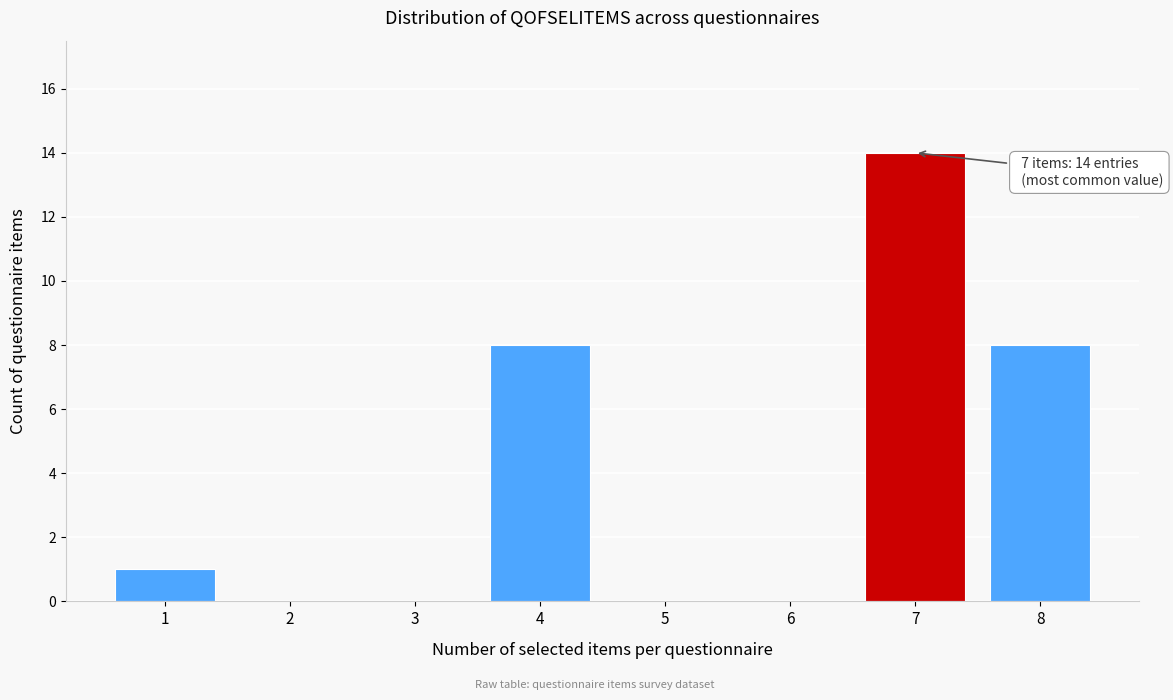

Reading left to right, transcribe all the data shown in this chart.

1=1	2=0	3=0	4=8	5=0	6=0	7=14	8=8